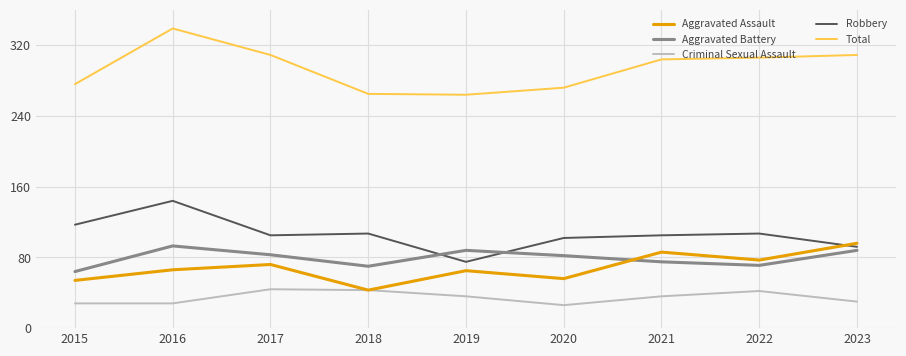

The Robbery series shows 105 at 2021. True or false?

True